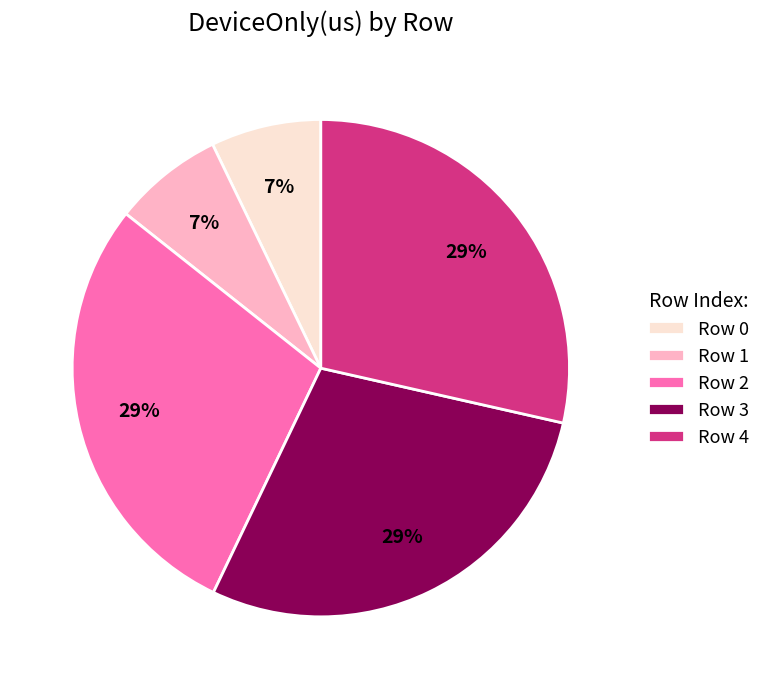

Is the sum of Row 1 and Row 2 greater than half?

No